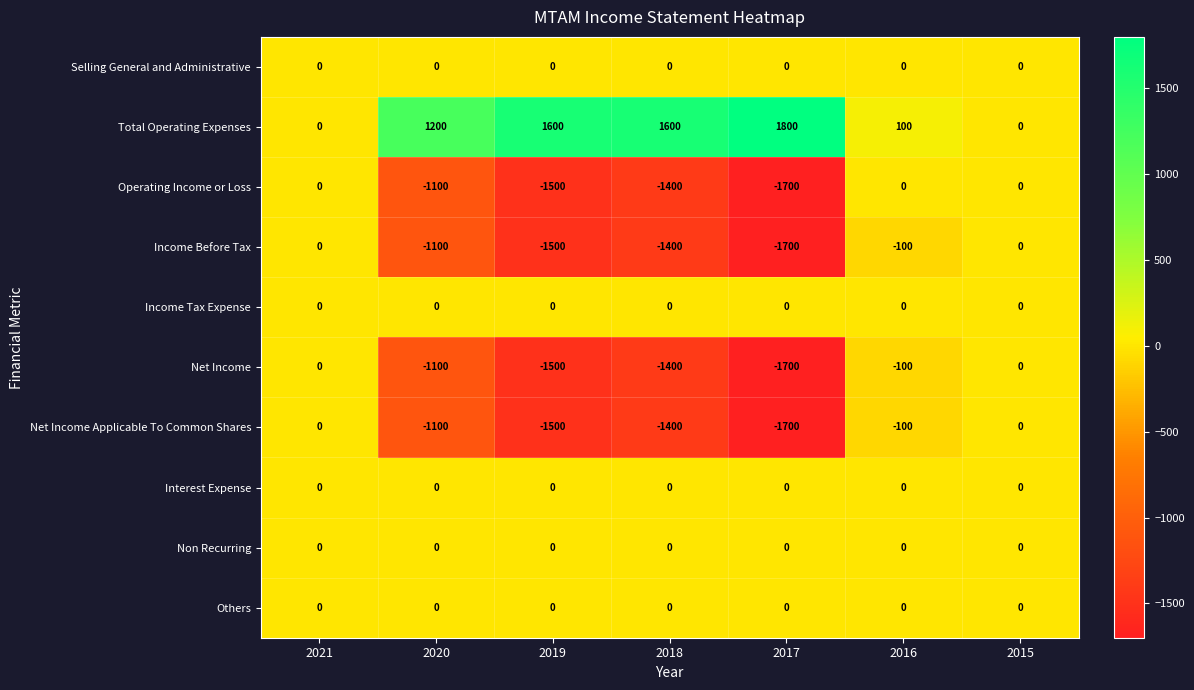

What is the spread (max minus min) of values at 2019?

3100